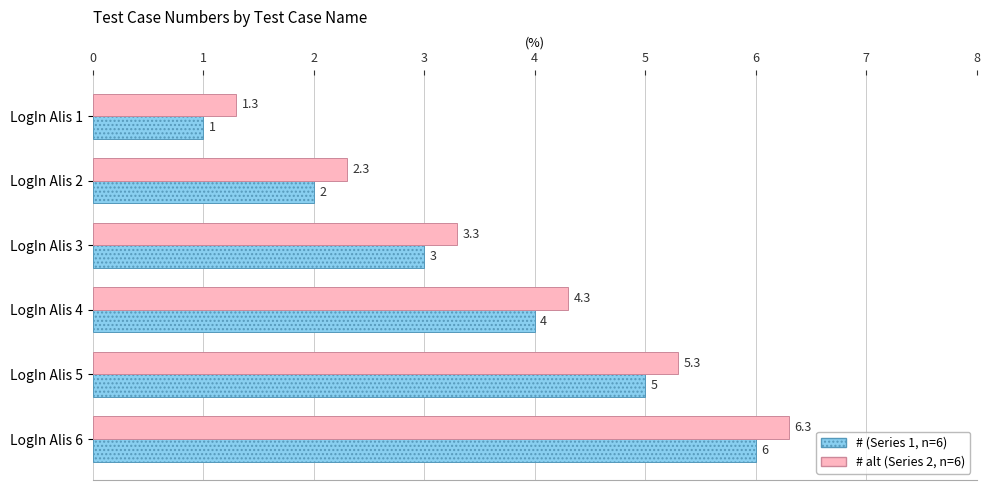

Which category has the highest value across all series?

LogIn Alis 6